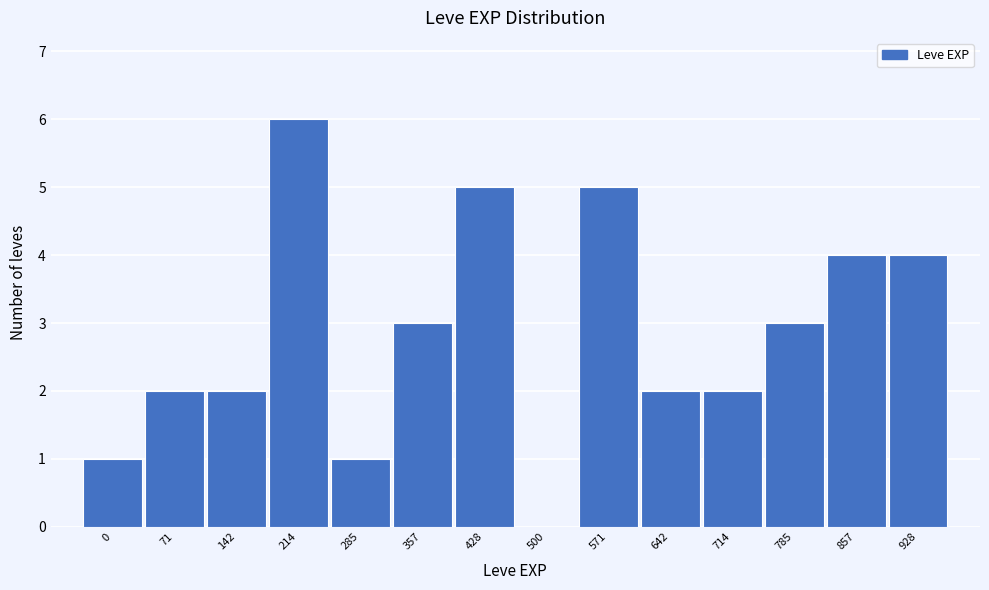

Reading left to right, extract all data points from this chart.

0=1	71=2	142=2	214=6	285=1	357=3	428=5	500=0	571=5	642=2	714=2	785=3	857=4	928=4